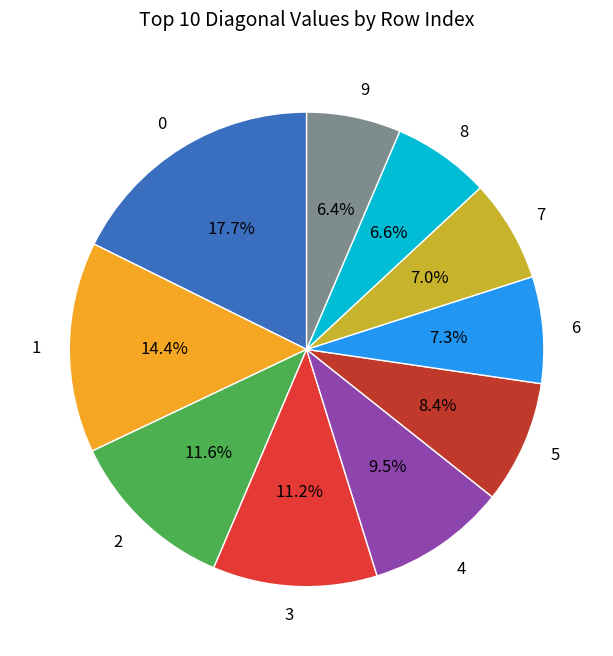

Does 8 account for over 50% of the chart?

No